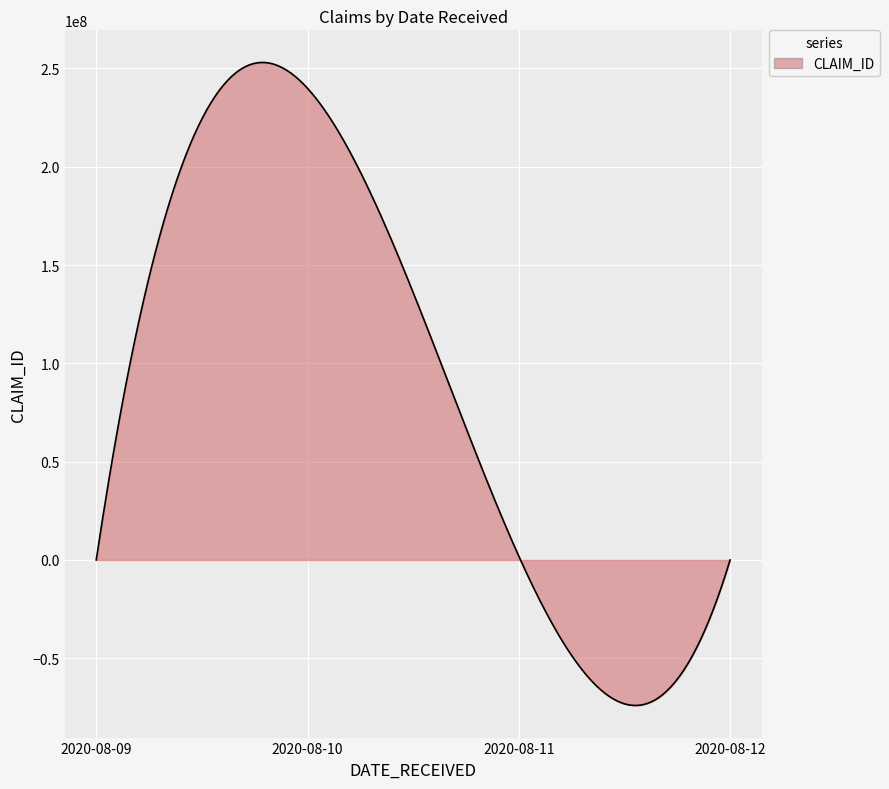

How many lines are shown in the chart?

1